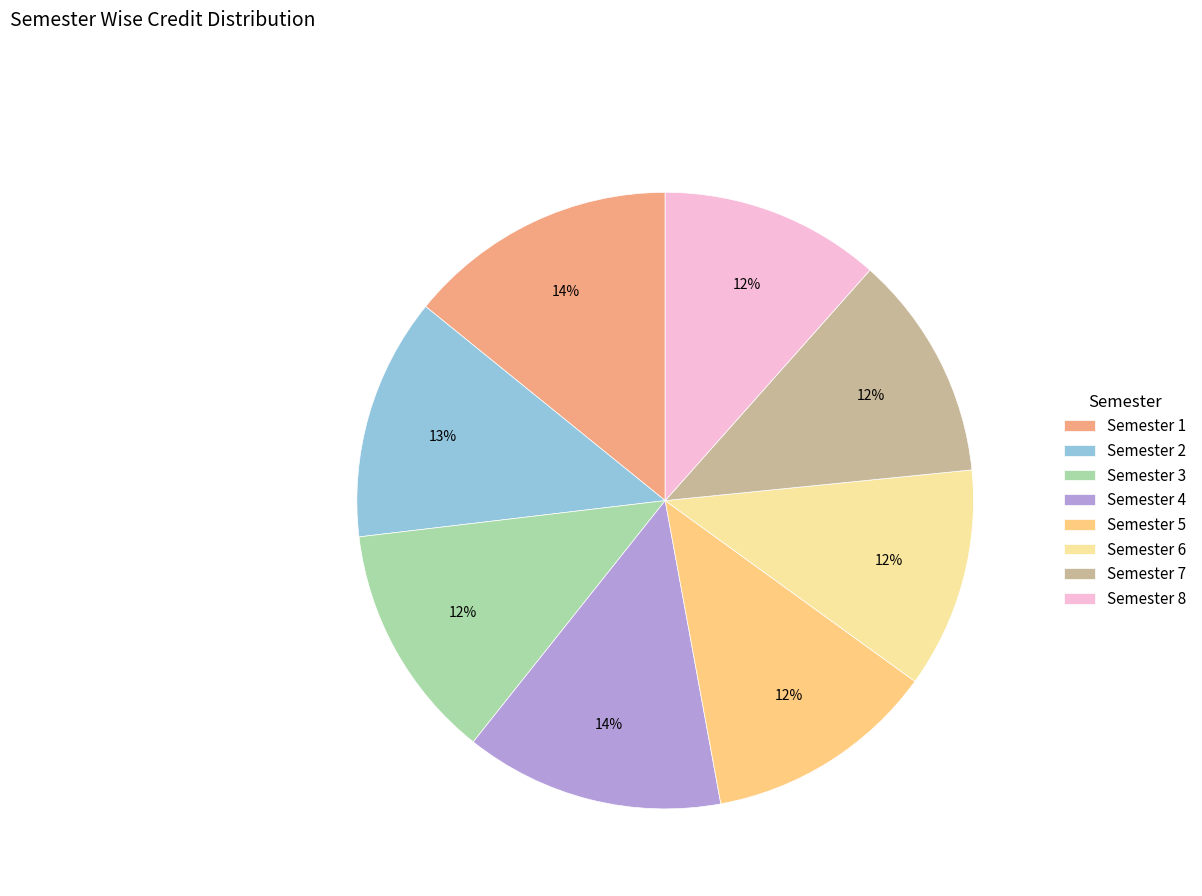

Between Semester 1 and Semester 8, which is larger?

Semester 1